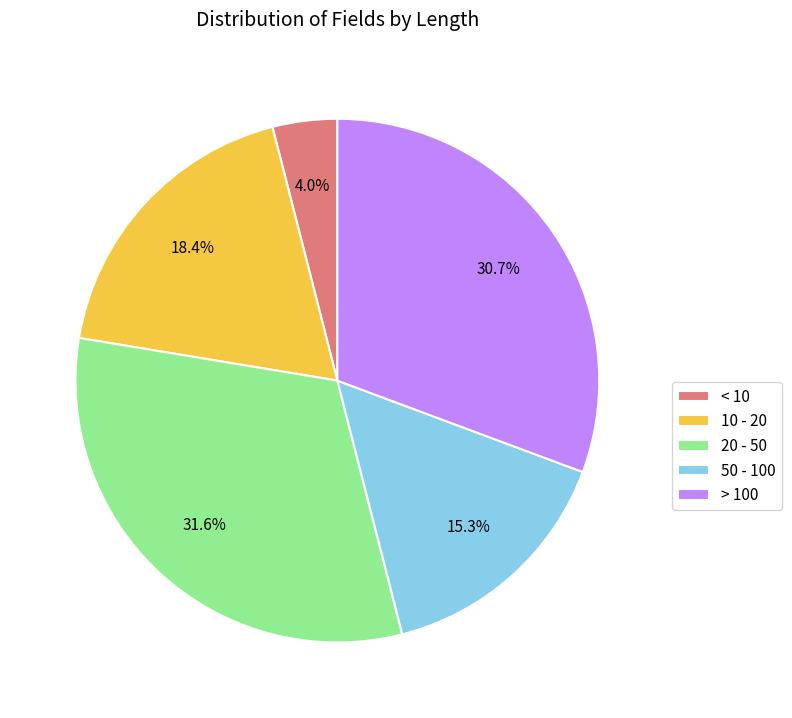

How much of the chart is everything except 10 - 20?

81.6%